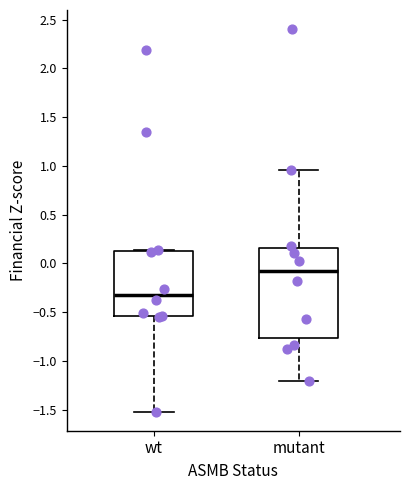

Reading left to right, transcribe this box plot: for each box, give where its median line is, the range the box spans, and where its two whiskers end, as read against the y-axis. The values are not printed on the chart, so give them approximately, as read against the axis.

wt: median -0.30, box -0.55 to 0.15, whiskers -1.50 to 0.15
mutant: median -0.10, box -0.75 to 0.15, whiskers -1.20 to 0.95